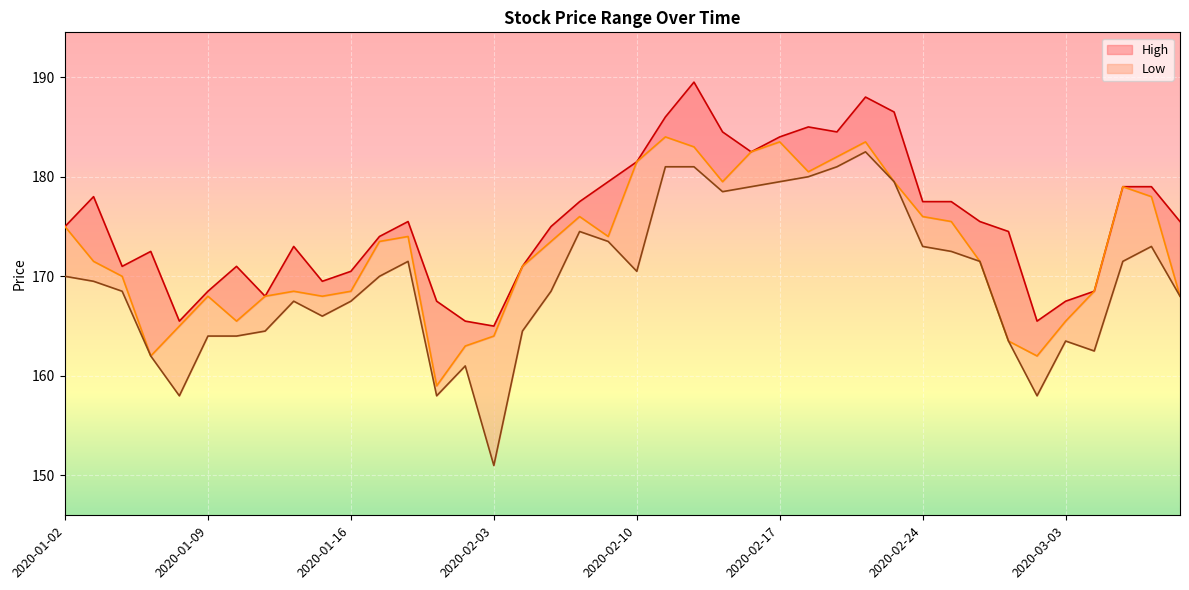

Reading left to right, transcribe all the data shown in this chart.

High: 175.0	178.0	171.0	172.5	165.5	168.5	171.0	168.0	173.0	169.5	170.5	174.0	175.5	167.5	165.5	165.0	171.0	175.0	177.5	179.5	181.5	186.0	189.5	184.5	182.5	184.0	185.0	184.5	188.0	186.5	177.5	177.5	175.5	174.5	165.5	167.5	168.5	179.0	179.0	175.5
Close: 175.0	171.5	170.0	162.0	165.0	168.0	165.5	168.0	168.5	168.0	168.5	173.5	174.0	159.0	163.0	164.0	171.0	173.5	176.0	174.0	181.5	184.0	183.0	179.5	182.5	183.5	180.5	182.0	183.5	179.5	176.0	175.5	171.5	163.5	162.0	165.5	168.5	179.0	178.0	168.0
Low: 170.0	169.5	168.5	162.0	158.0	164.0	164.0	164.5	167.5	166.0	167.5	170.0	171.5	158.0	161.0	151.0	164.5	168.5	174.5	173.5	170.5	181.0	181.0	178.5	179.0	179.5	180.0	181.0	182.5	179.5	173.0	172.5	171.5	163.5	158.0	163.5	162.5	171.5	173.0	168.0